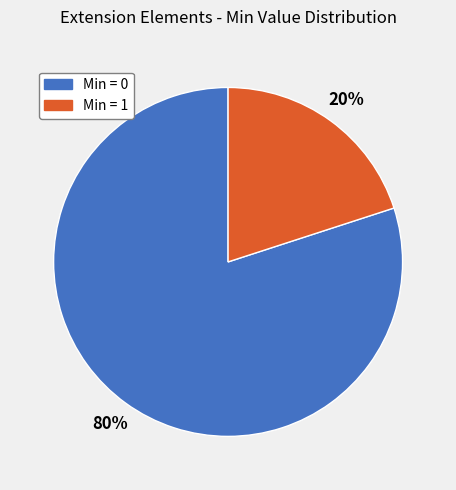

Is there any slice that represents more than half of the pie?

Yes